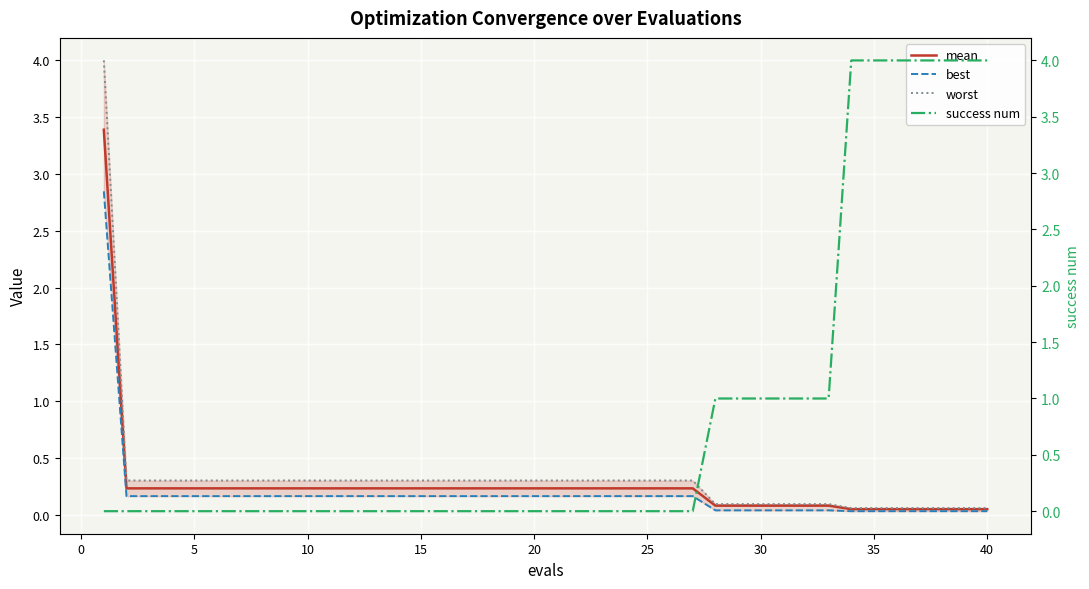

Which series has the largest total across all categories?

success num